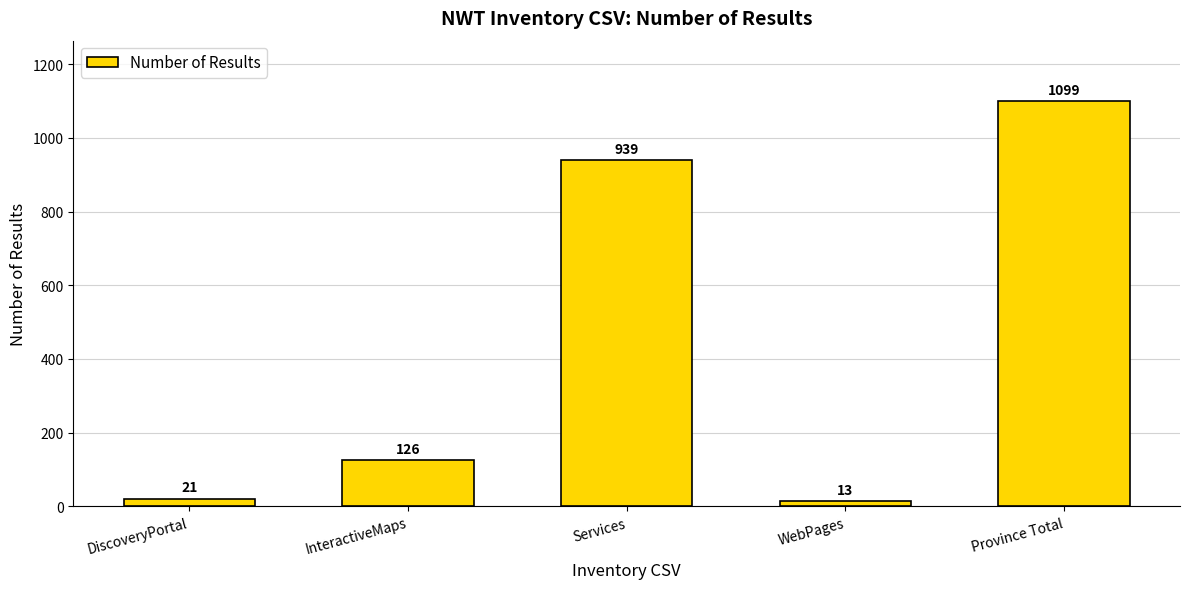

Does the chart contain stacked bars?

No